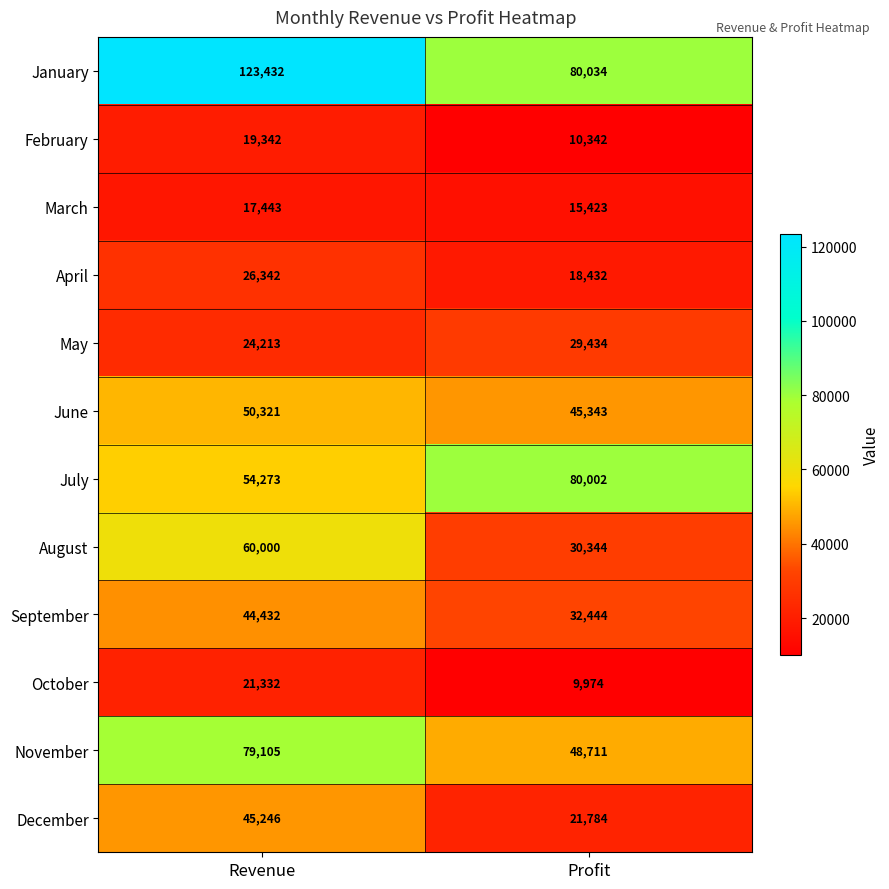

At which label does June reach its peak?

Revenue